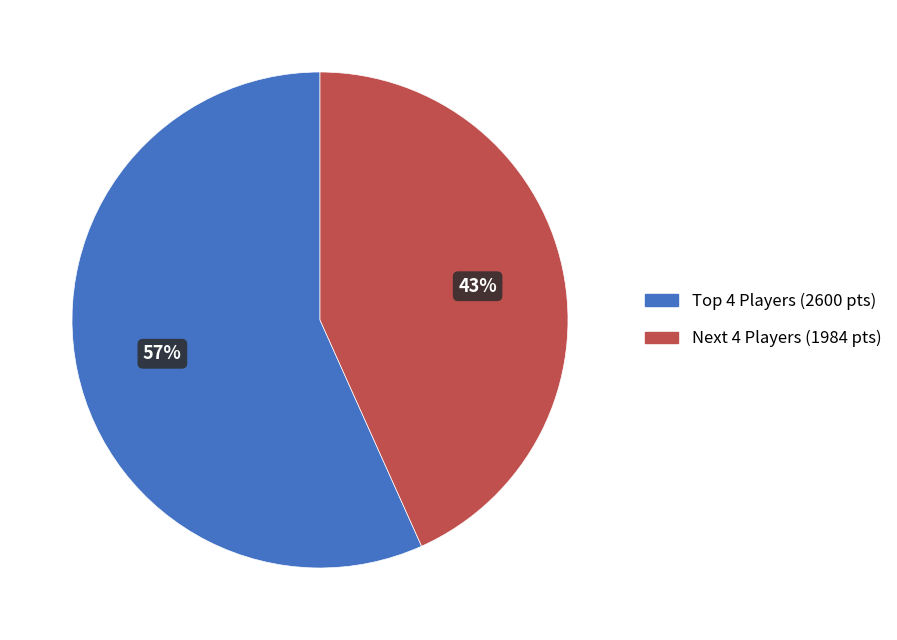

Does any single category account for the majority?

Yes